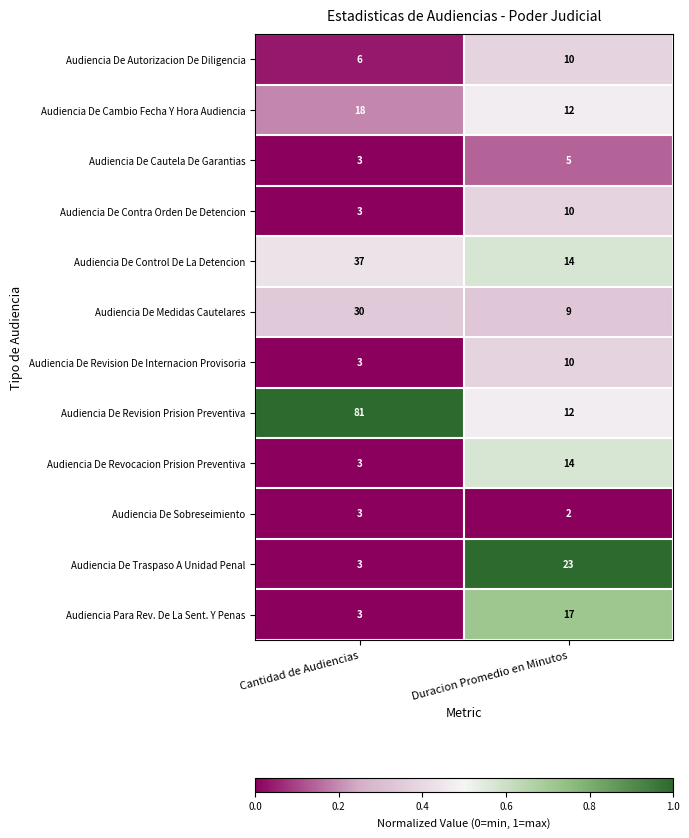

Which series has the largest range (max minus min)?

Audiencia De Revision Prision Preventiva